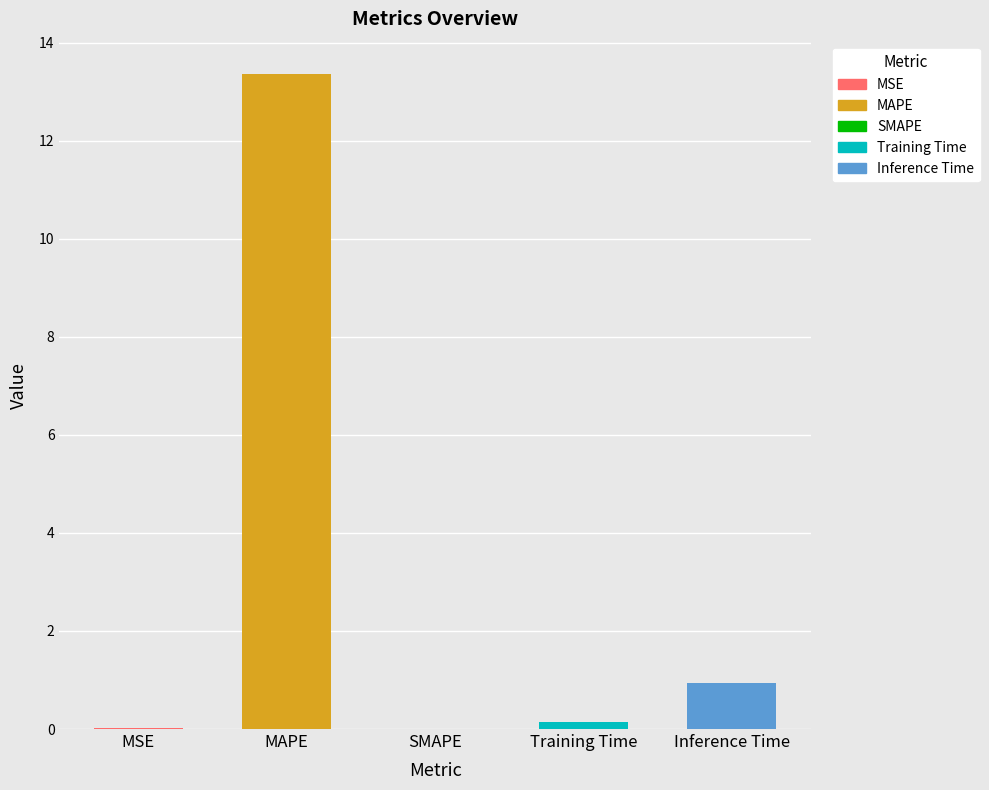

How many categories are shown in the chart?

5